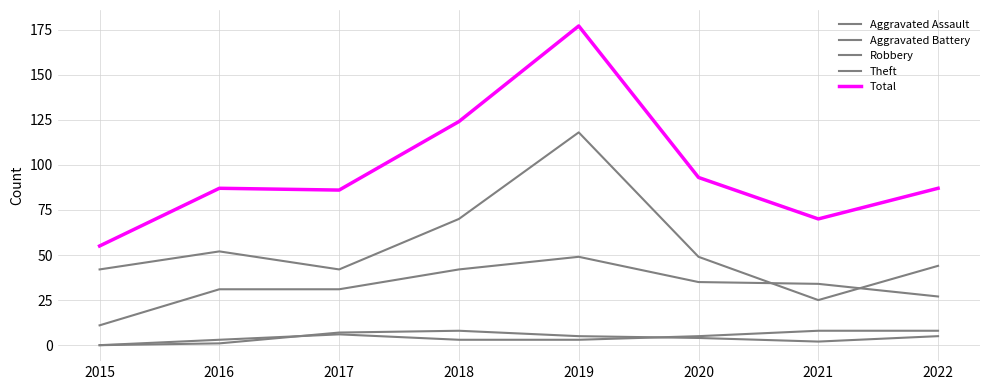

What value does the Total series have at 2015, to the nearest 5?

55